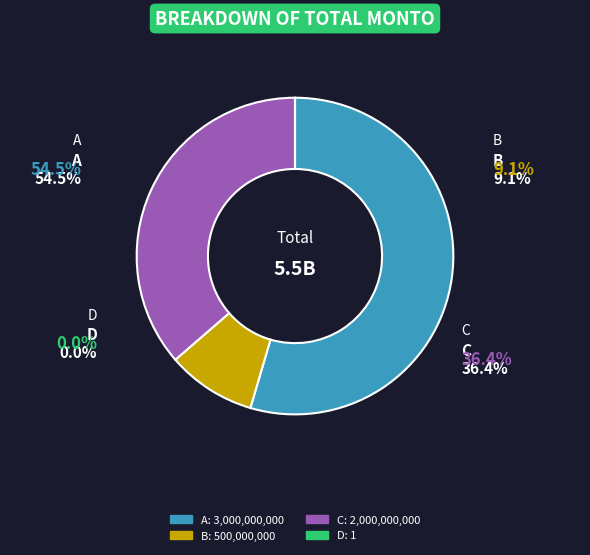

What is the ratio of the value at A to the value at B?

6.0